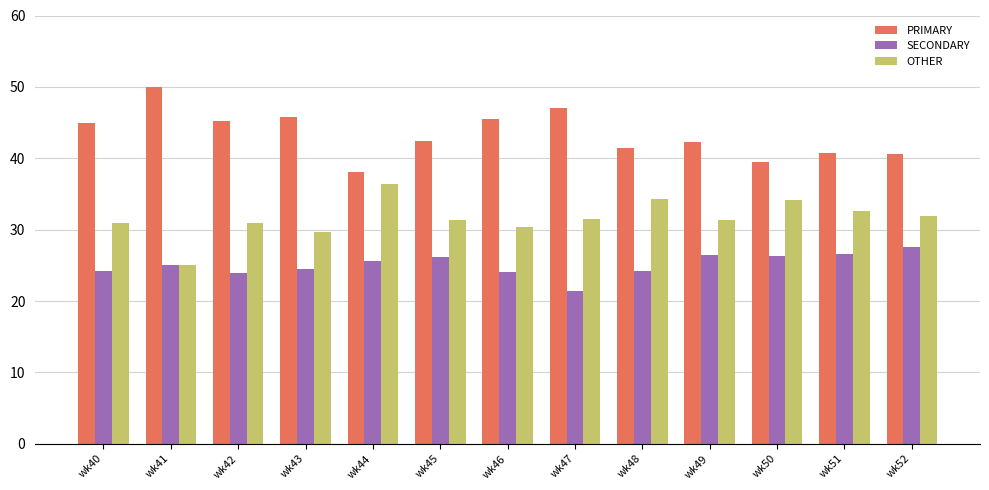

How many values in the PRIMARY series exceed 42?

8